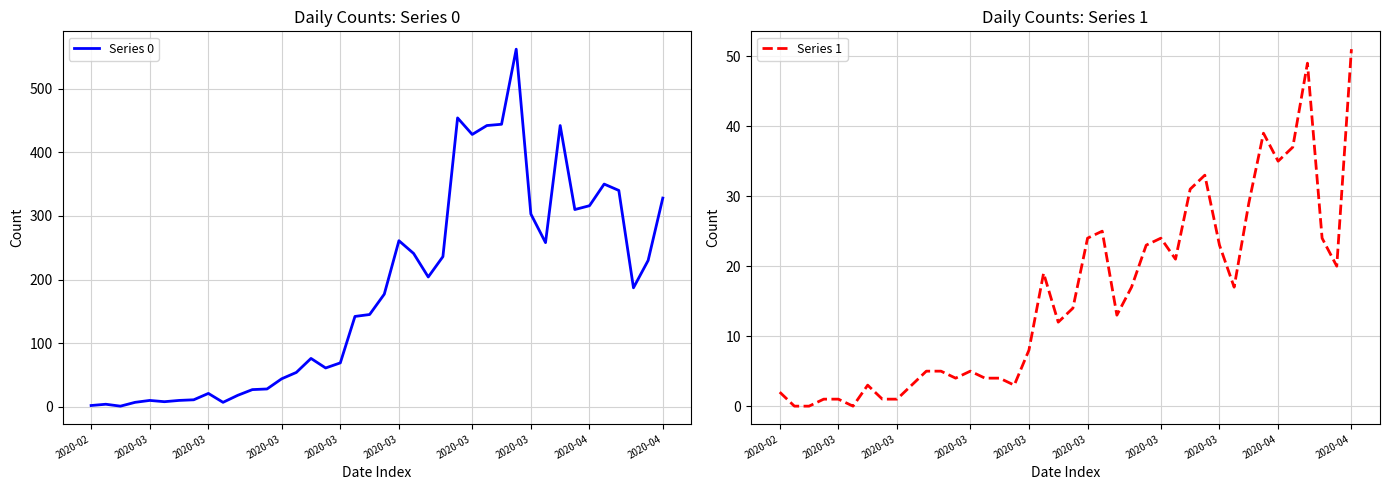

Between 18 and 34, which series saw the biggest shift?

Series 0